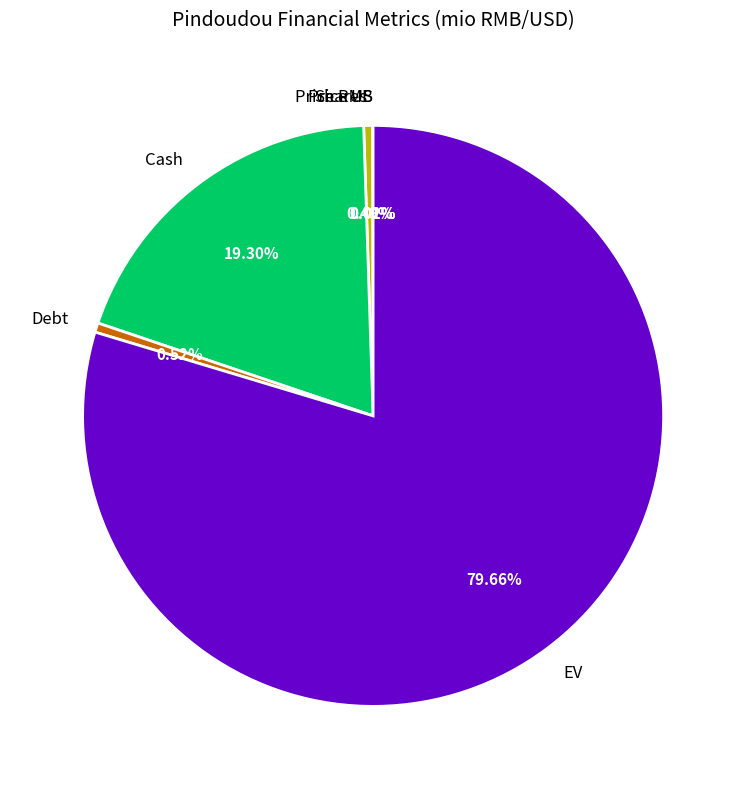

To the nearest percent, what is the average slice percentage?

17%